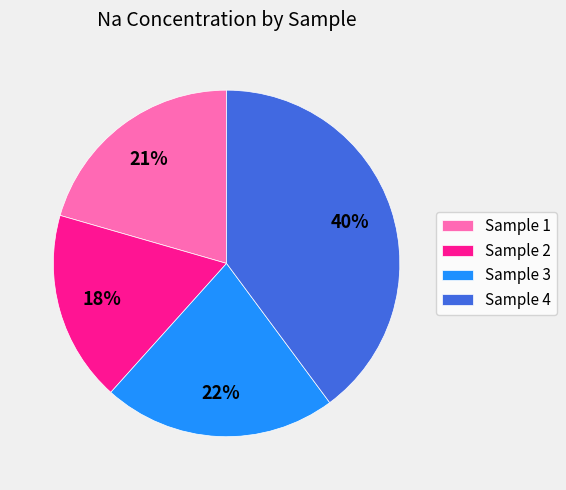

To the nearest percent, what percentage of the pie is Sample 2?

18%